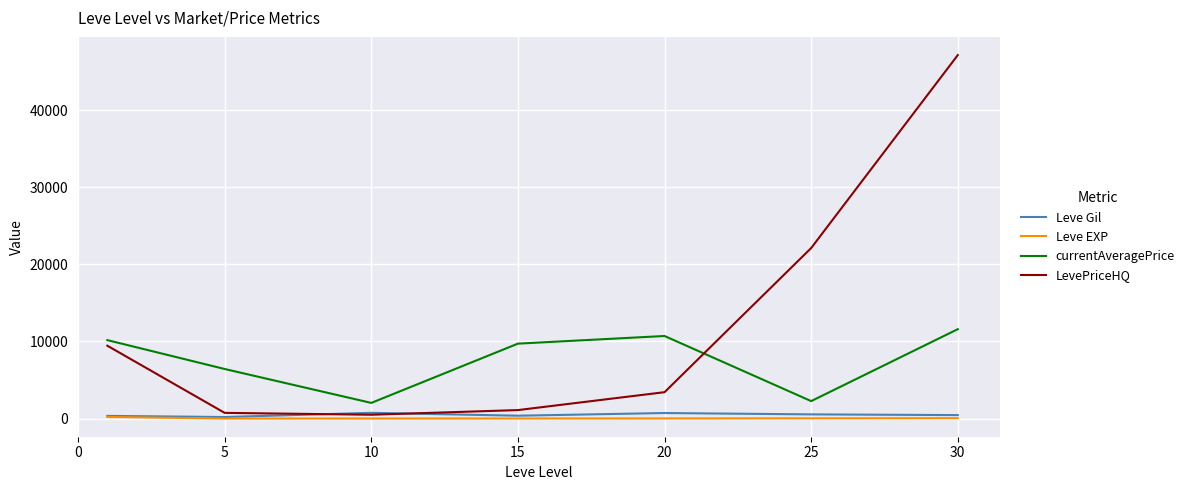

Rank the series by their maximum value, from lowest to highest.

Leve EXP, Leve Gil, currentAveragePrice, LevePriceHQ